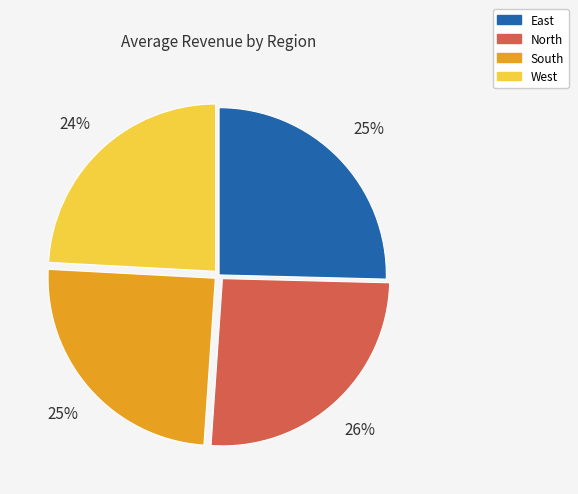

What is the smallest slice in the pie chart?

West